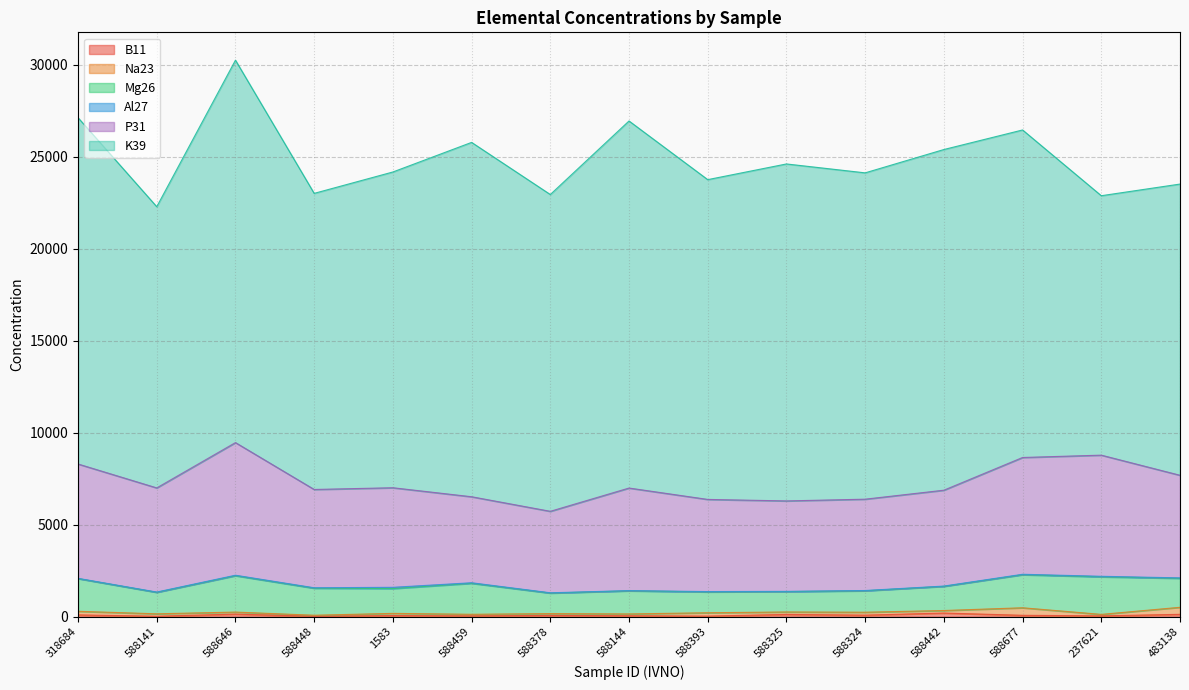

Which series changed the most between 588144 and 237621?

K39